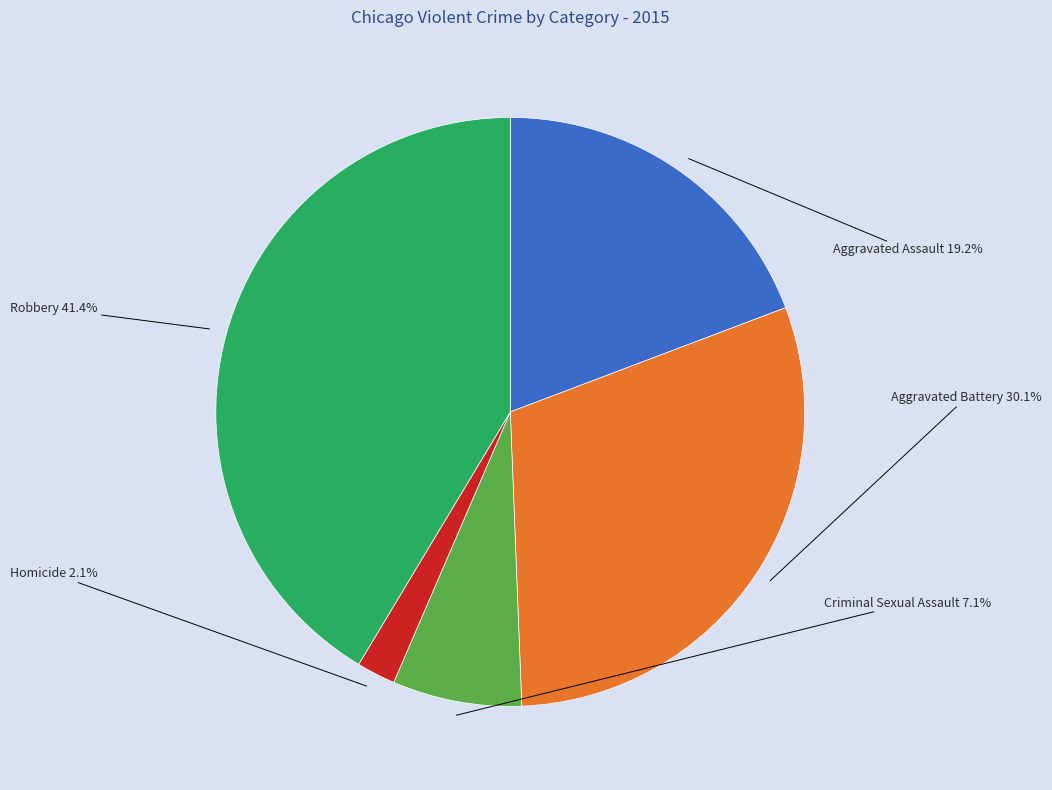

Does any single category account for the majority?

No